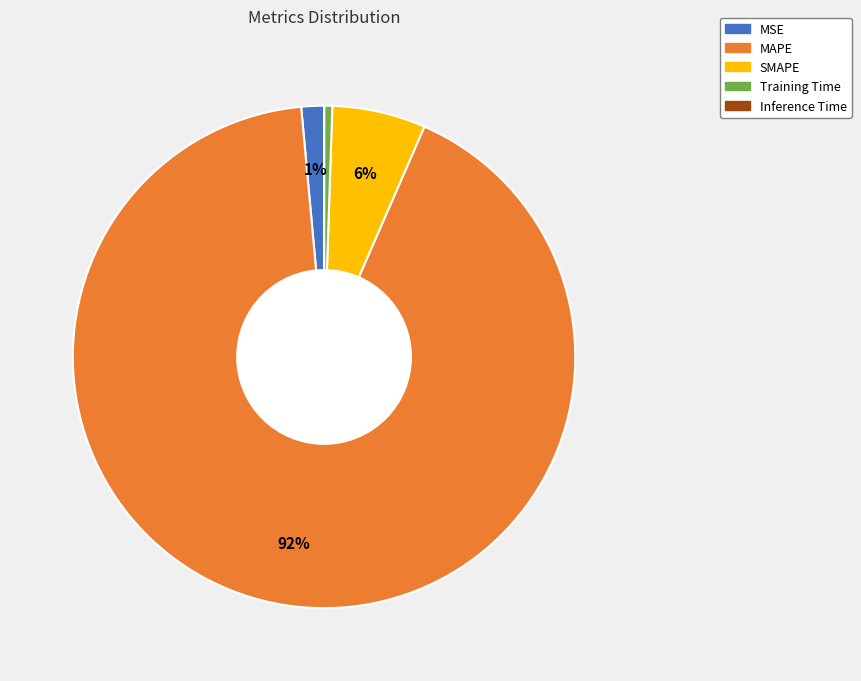

Is the sum of SMAPE and MAPE greater than half?

Yes